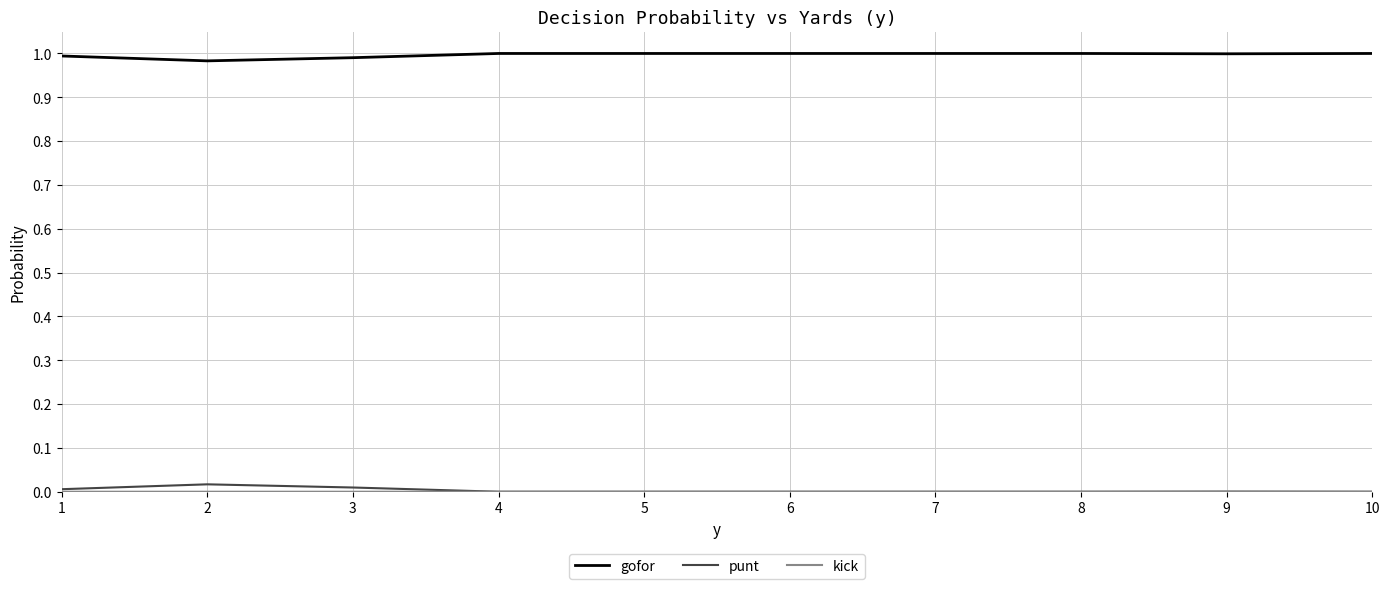

Is the value of punt at 9 greater than the value of gofor at 8?

No